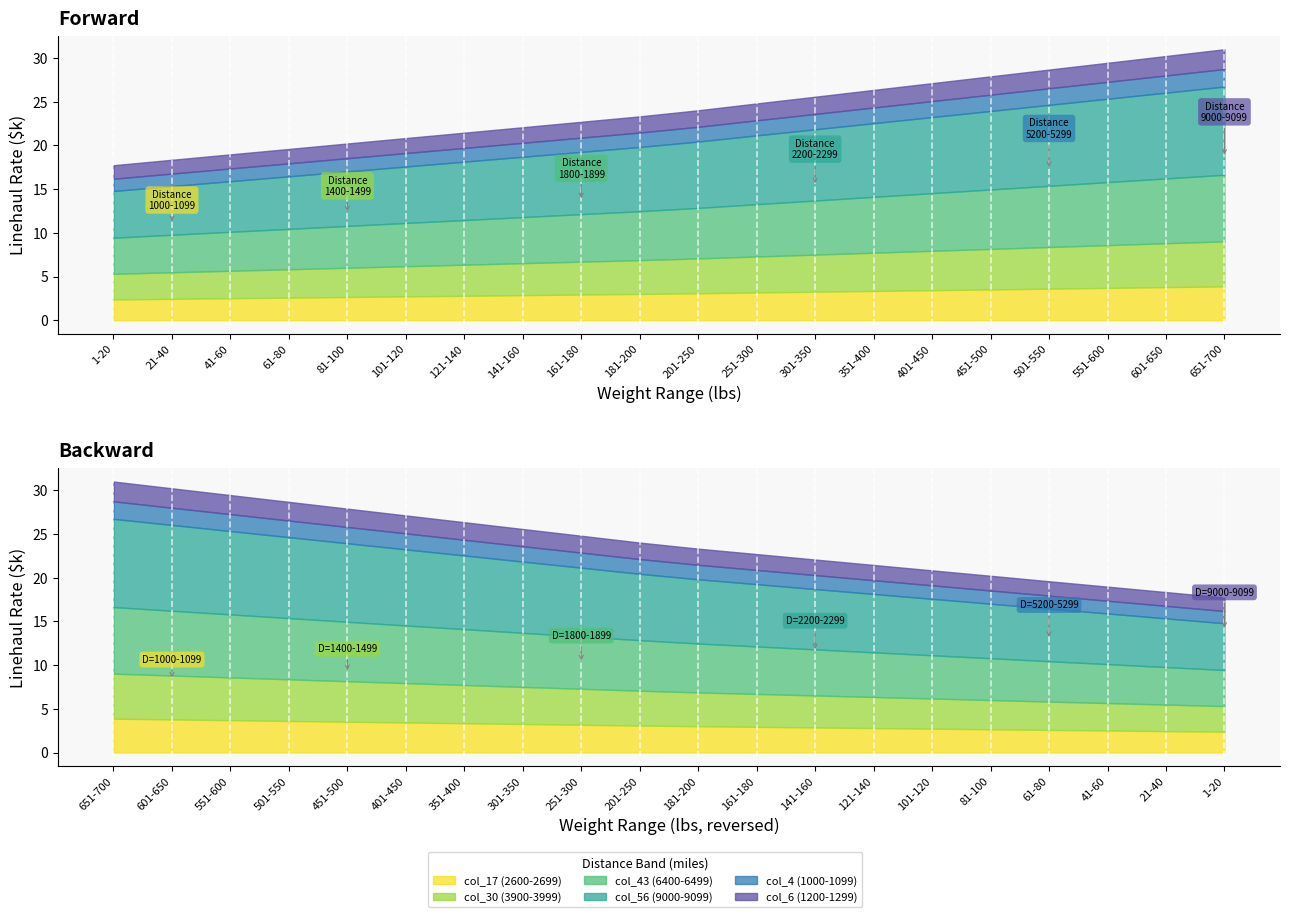

What is the label of the 20th point from the right?

1-20